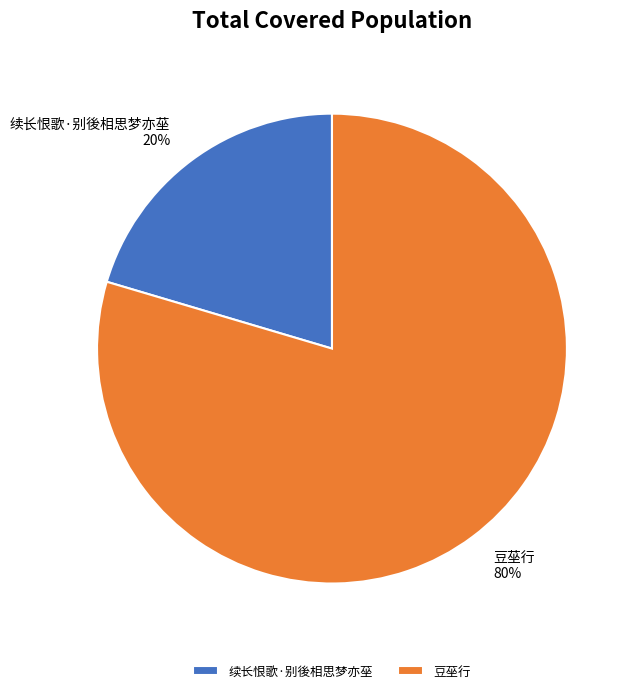

Which category has the biggest portion of the pie?

豆莝行